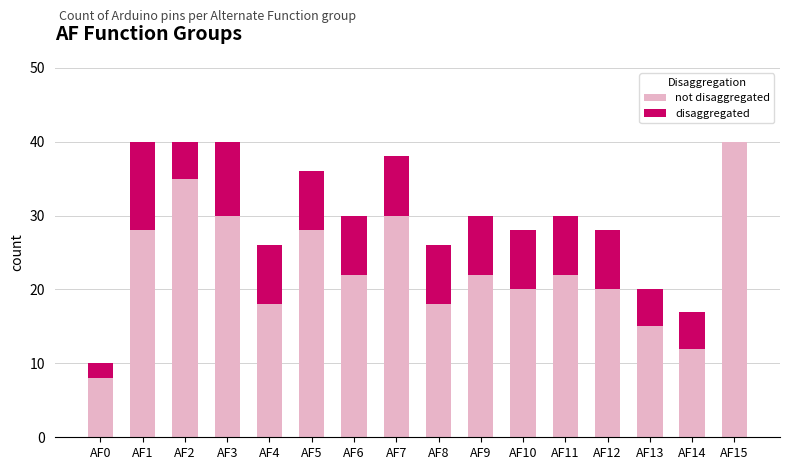

Count the number of data series in this chart.

2